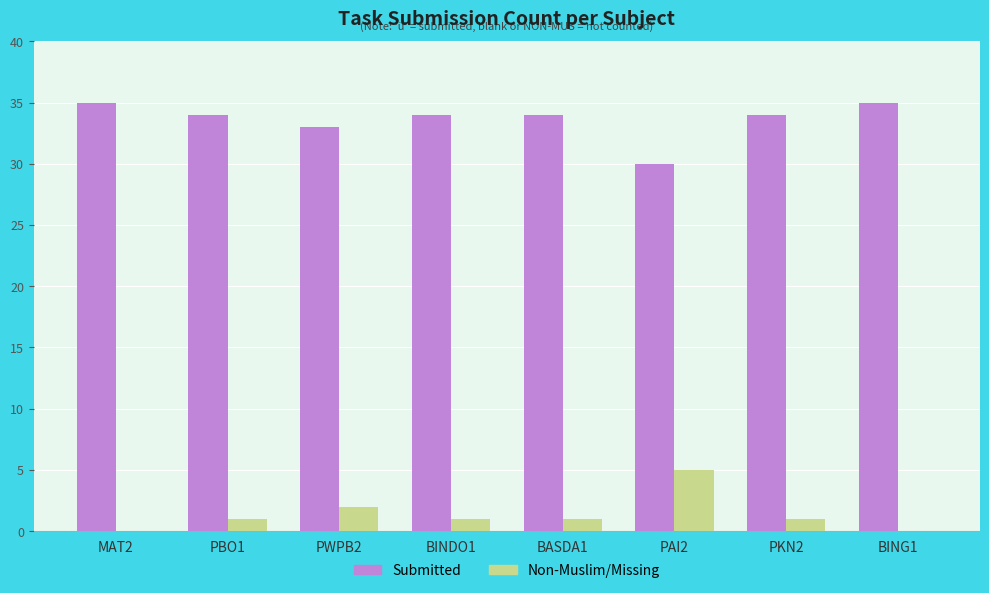

True or false: Submitted has a value of 33 at PWPB2.

True